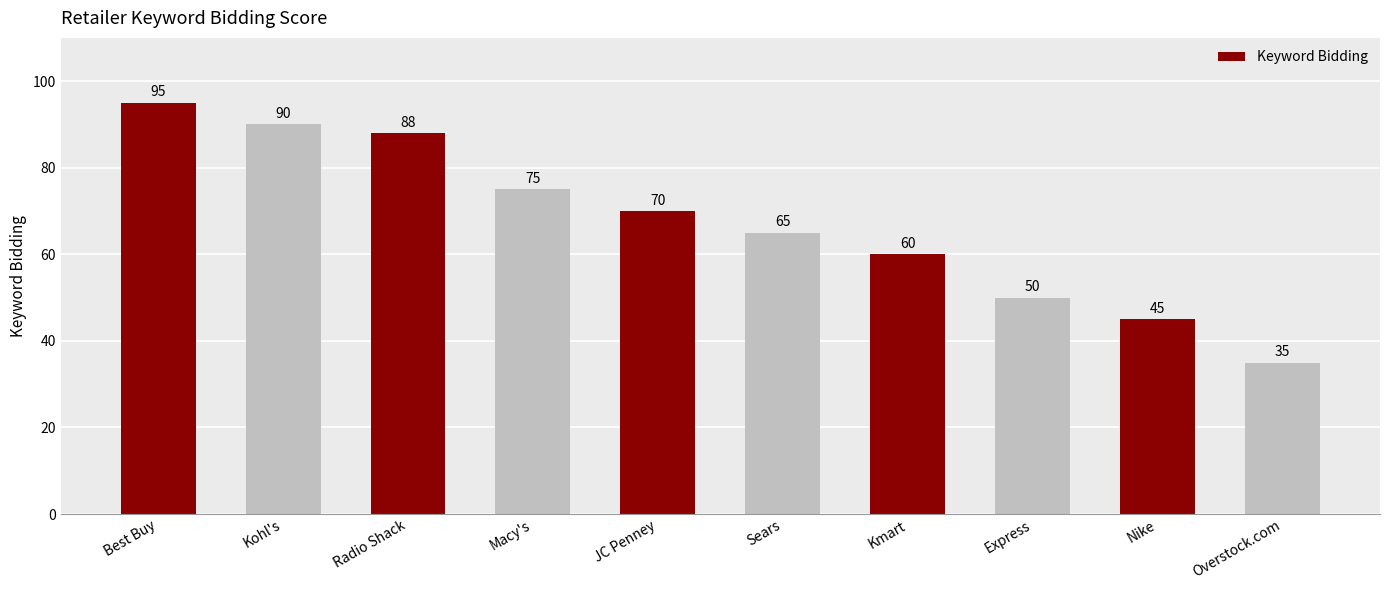

What is the difference between the maximum and second lowest values?

50